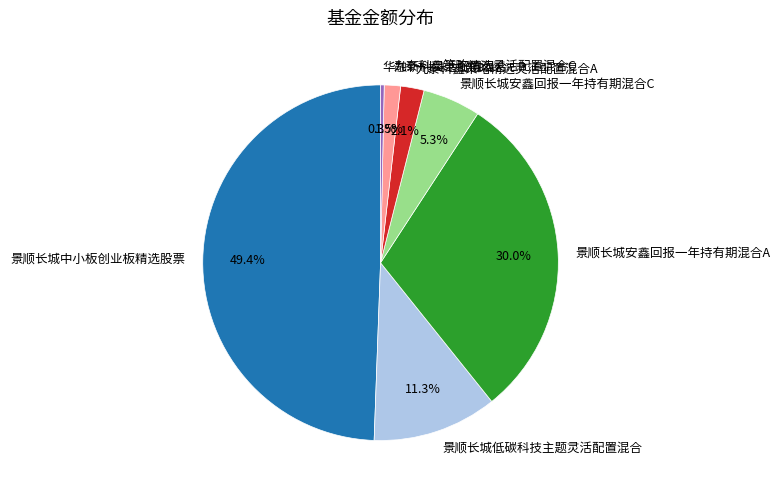

Does 九泰科鑫策略精选灵活配置混合C represent more than half of the total?

No